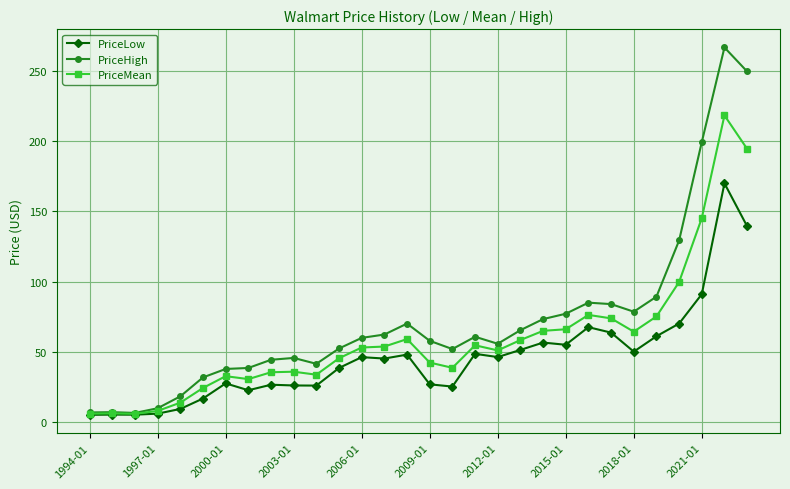

What is the value of the PriceMean point at the 15th from the left?

59.1